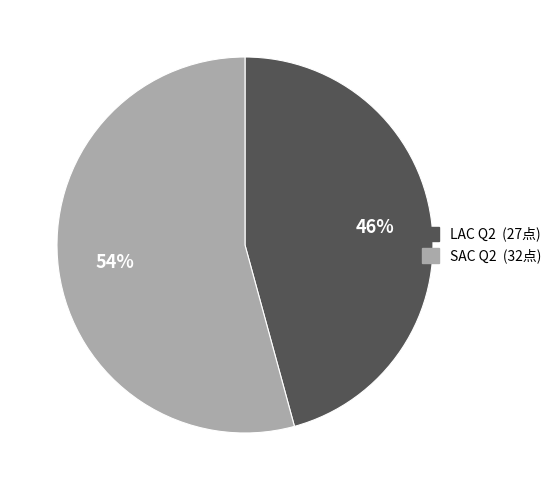

How many segments does this pie chart have?

2